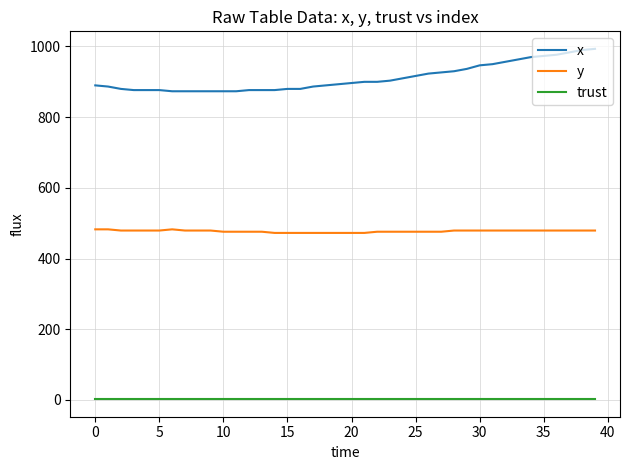

True or false: trust and y intersect in this chart.

False